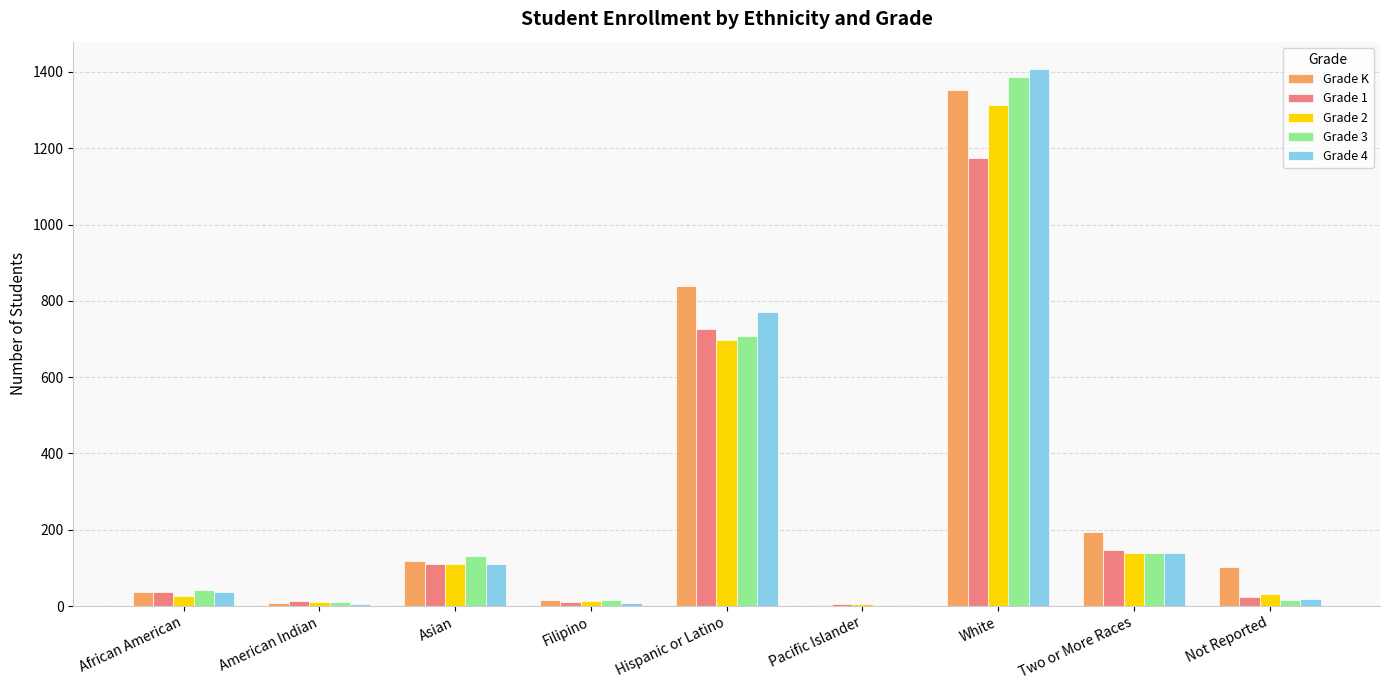

How many categories are shown in the chart?

9